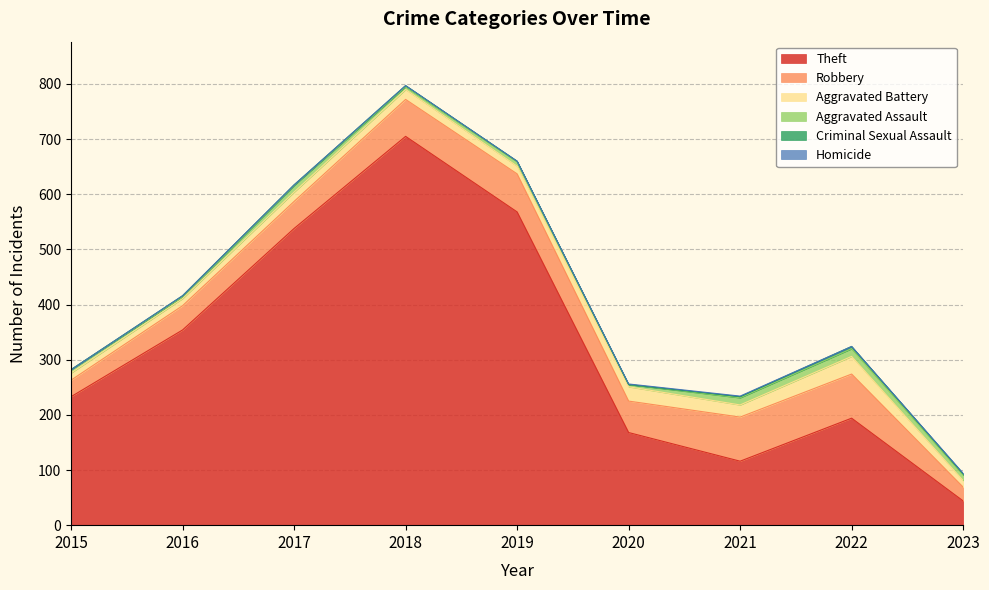

The Criminal Sexual Assault series shows 1 at 2021. True or false?

False